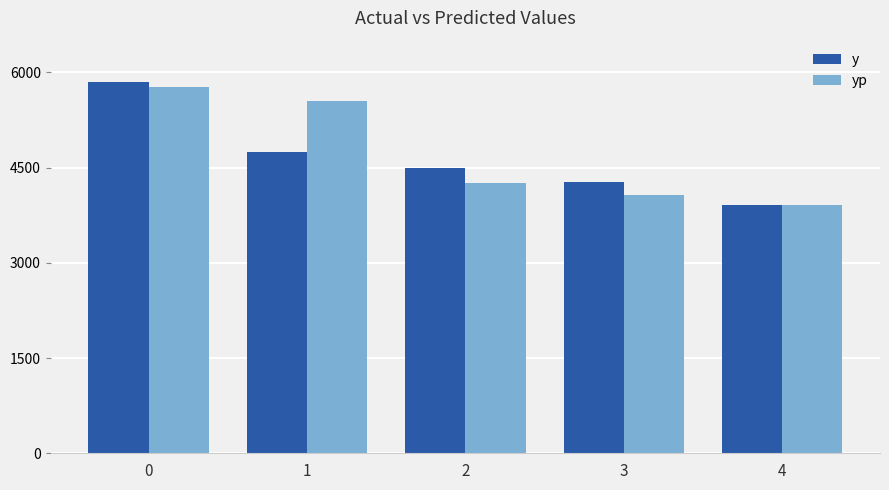

What is the minimum value for y?

3910.0